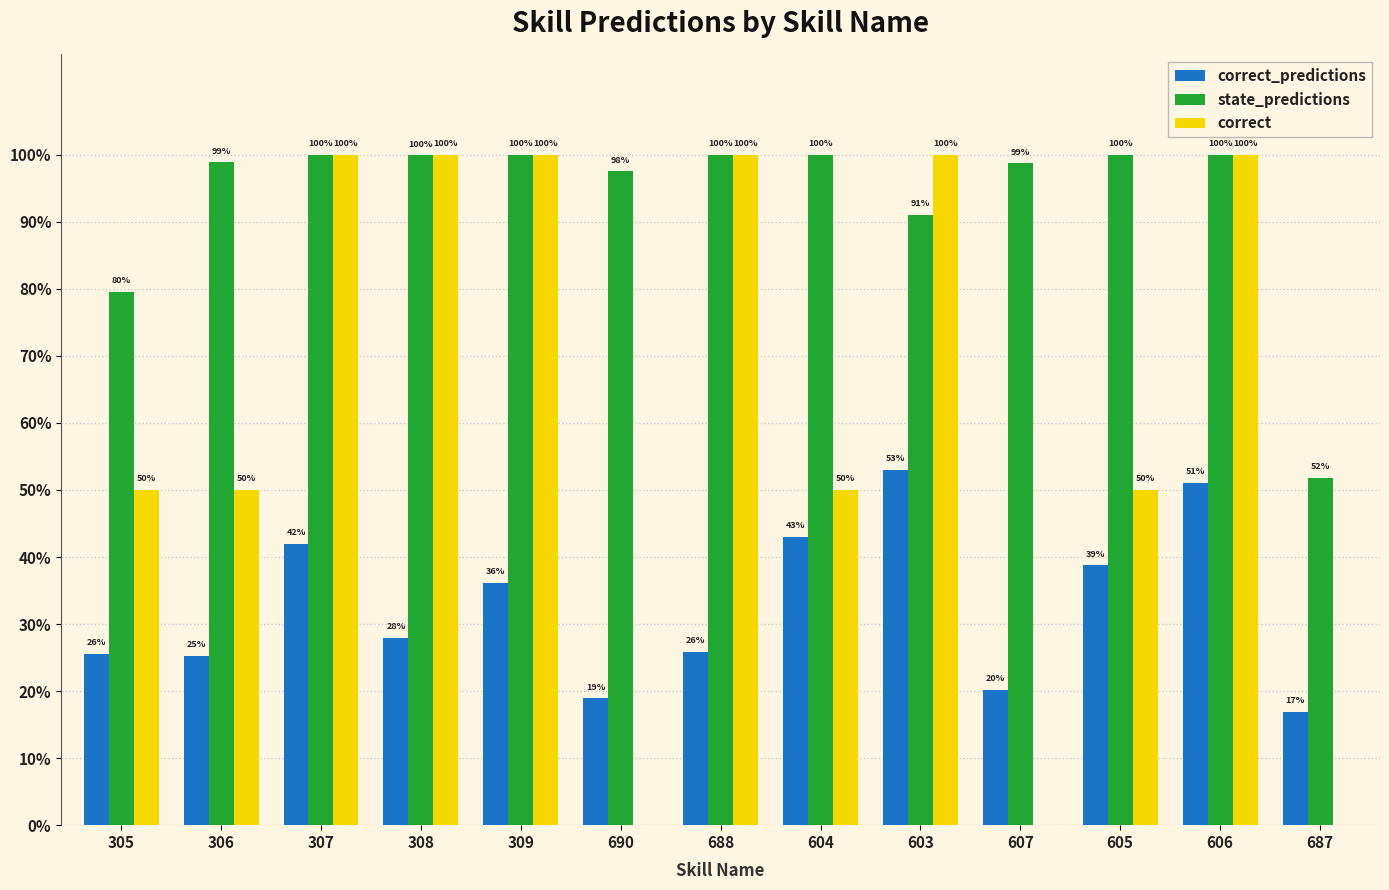

At 309, list the series in order from largest to smallest.

correct, state_predictions, correct_predictions